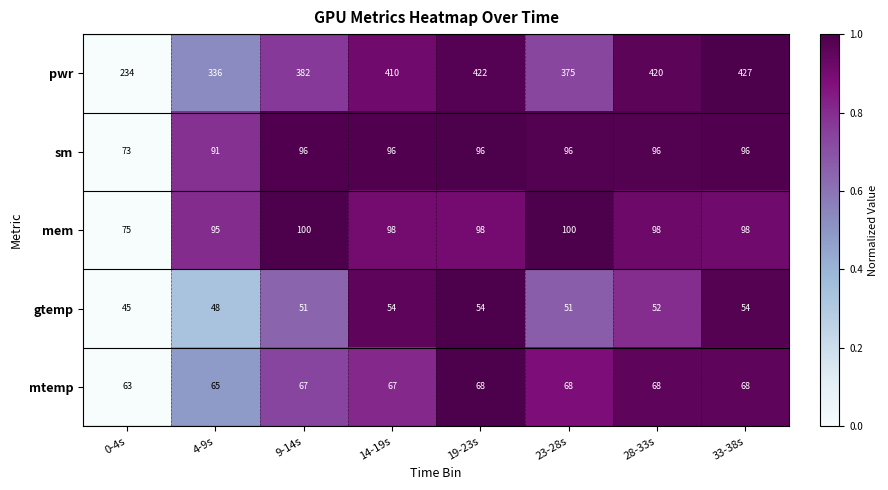

What is the difference between the maximum and second lowest values in the mtemp series?

3